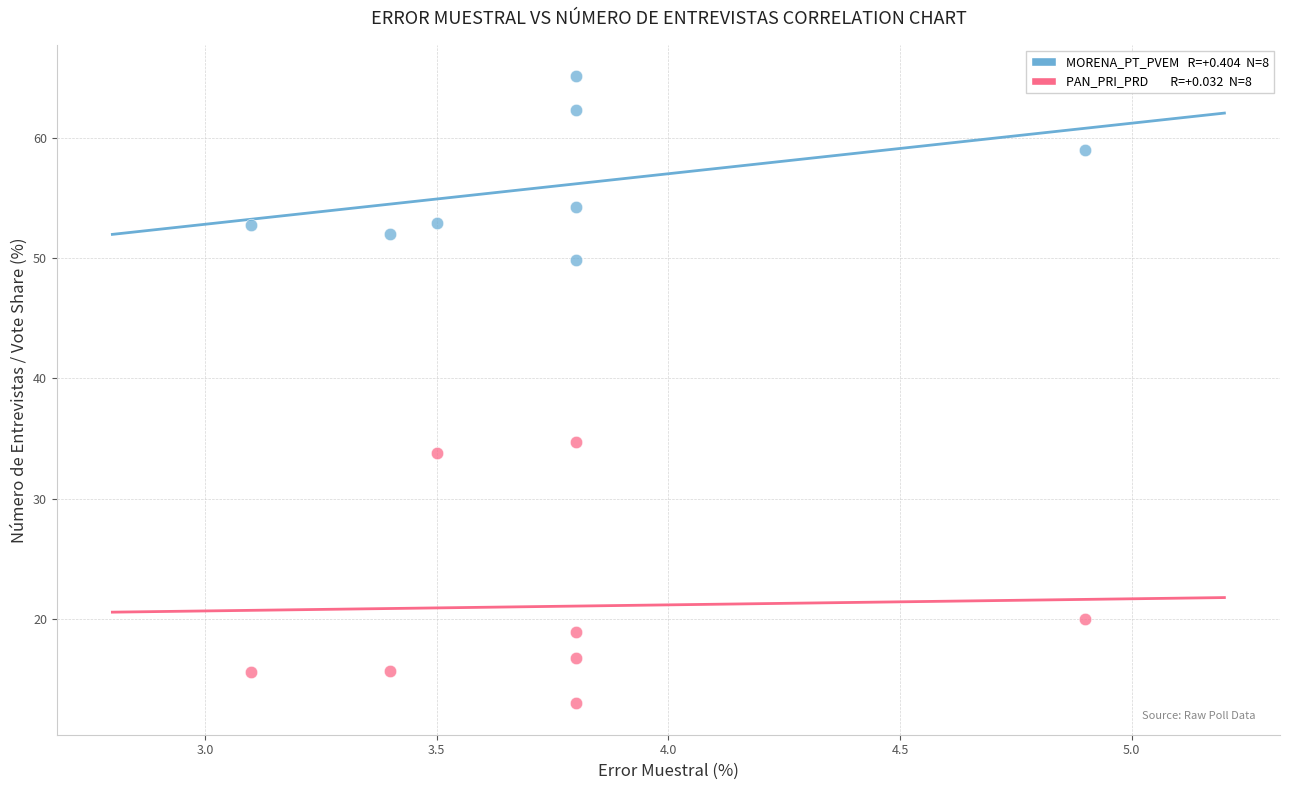

Across all data points, what is the range of X values (max minus min)?

1.8